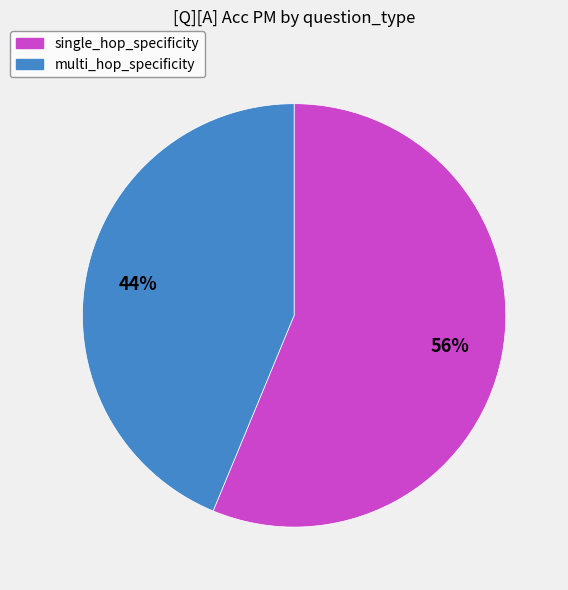

Between multi_hop_specificity and single_hop_specificity, which is larger?

single_hop_specificity